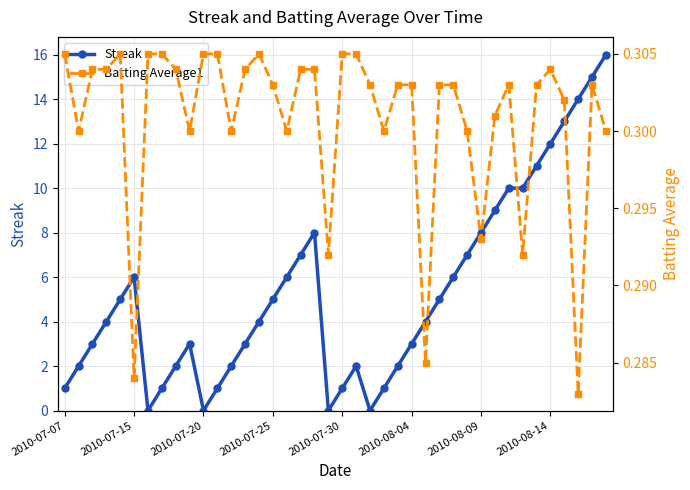

Count the Batting Average1 values in the range 0 to 1.

40